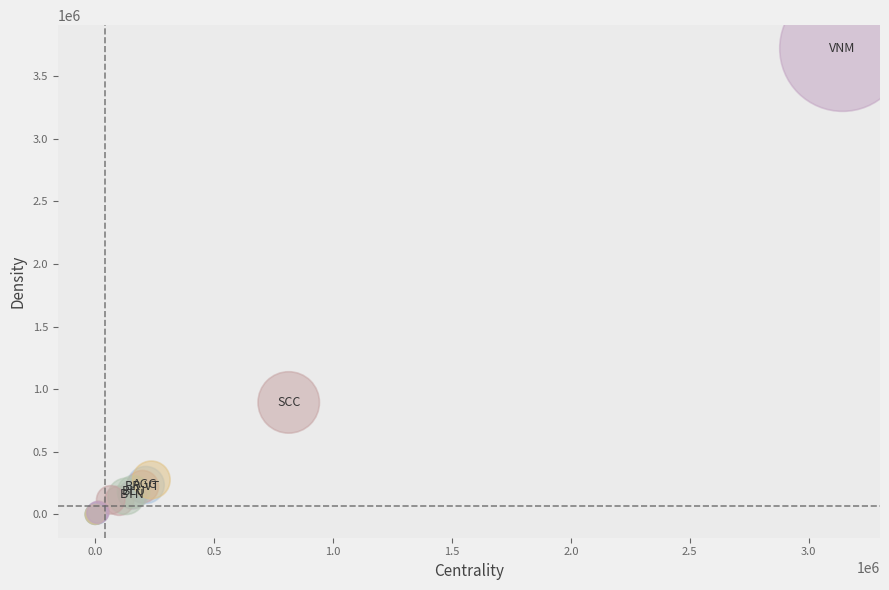

What Y value in the scatter plot is closest to 1860394?

894402